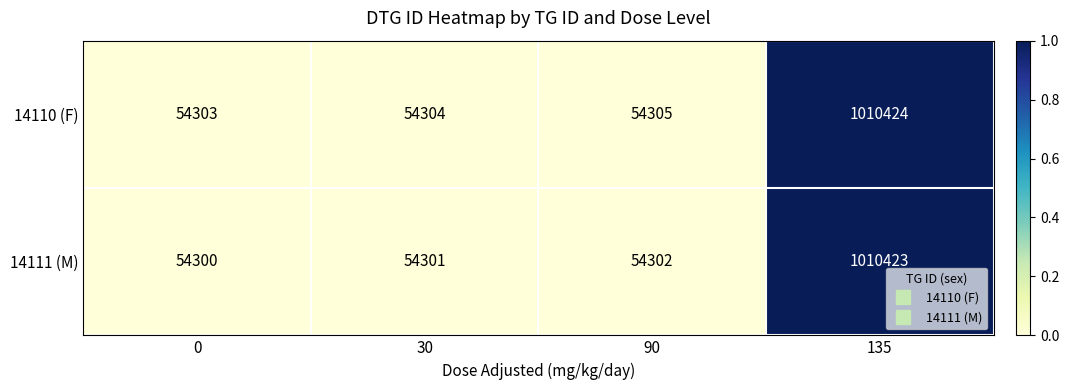

What is the difference between the maximum and minimum values in the 14111 (M) series?

956123